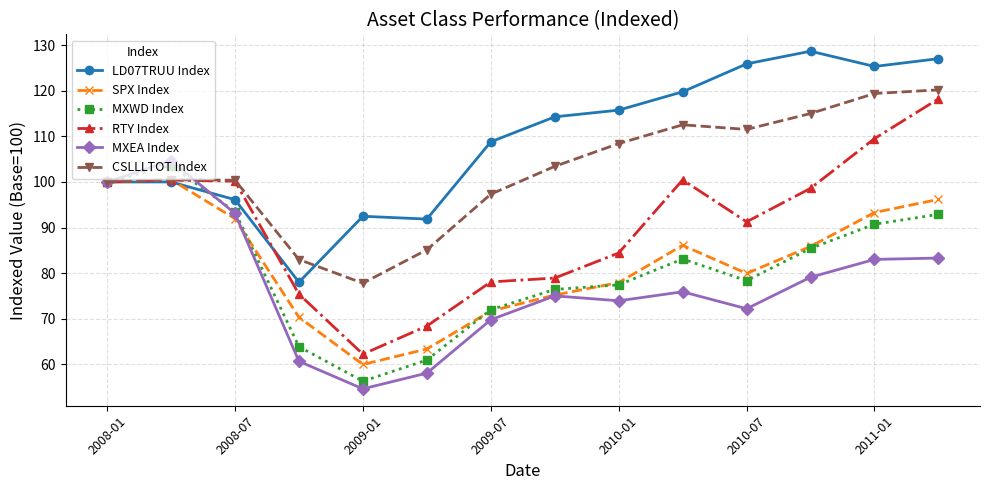

What is the value of the RTY Index point at the 10th from the left?

100.5